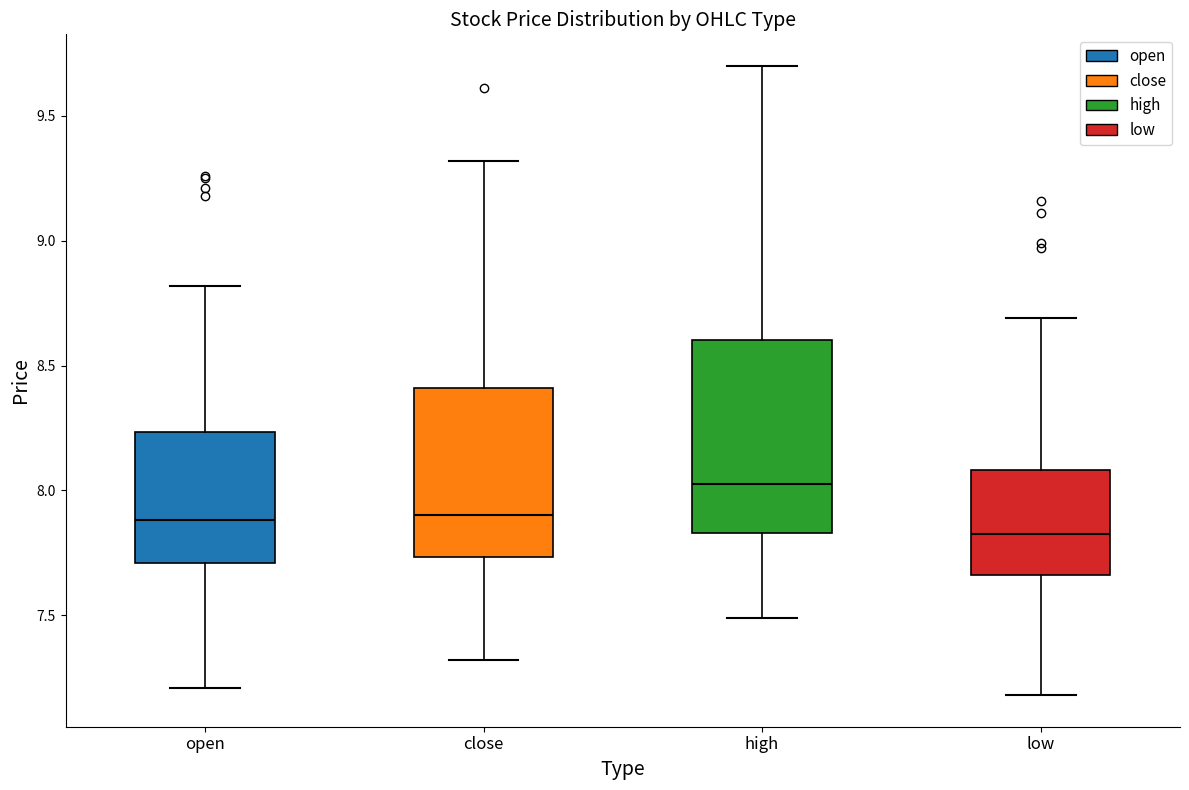

Which box is the tallest, from its lower edge to its upper edge?

high